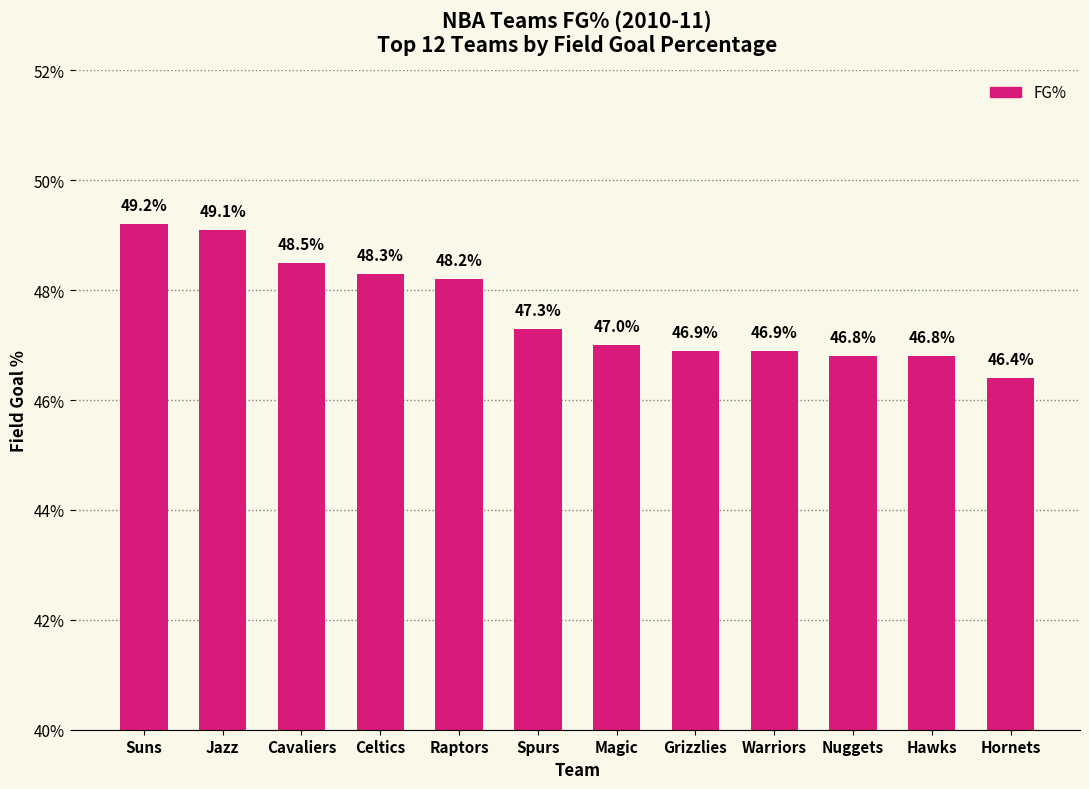

Rank the categories by value from highest to lowest.

Suns, Jazz, Cavaliers, Celtics, Raptors, Spurs, Magic, Grizzlies, Warriors, Nuggets, Hawks, Hornets